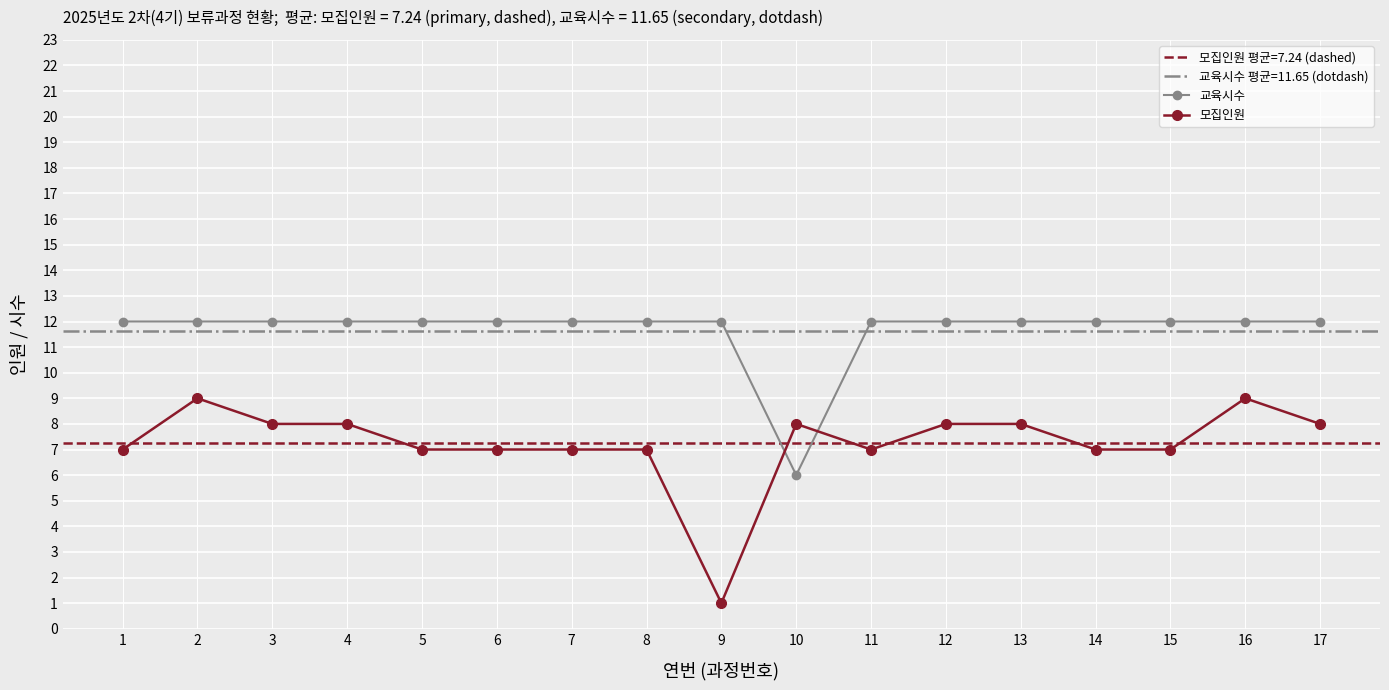

Which has a higher value, 10 or 2?

2